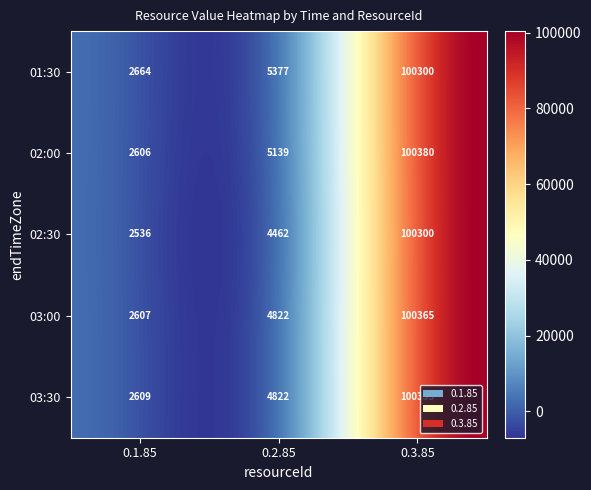

Is it true that 0.2.85 equals 1876.0 at 4?

False